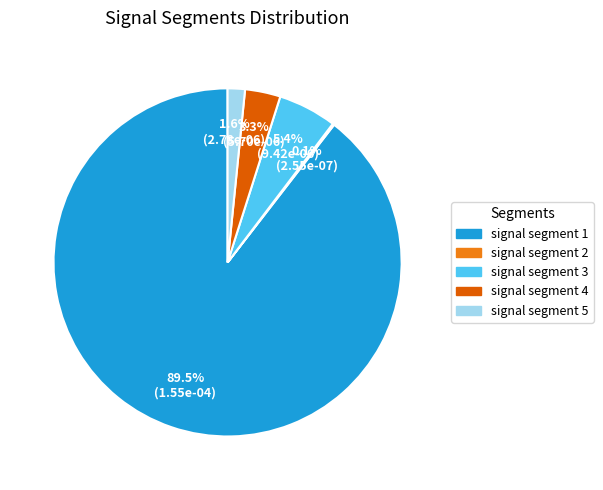

Between signal segment 4 and signal segment 3, which is larger?

signal segment 3